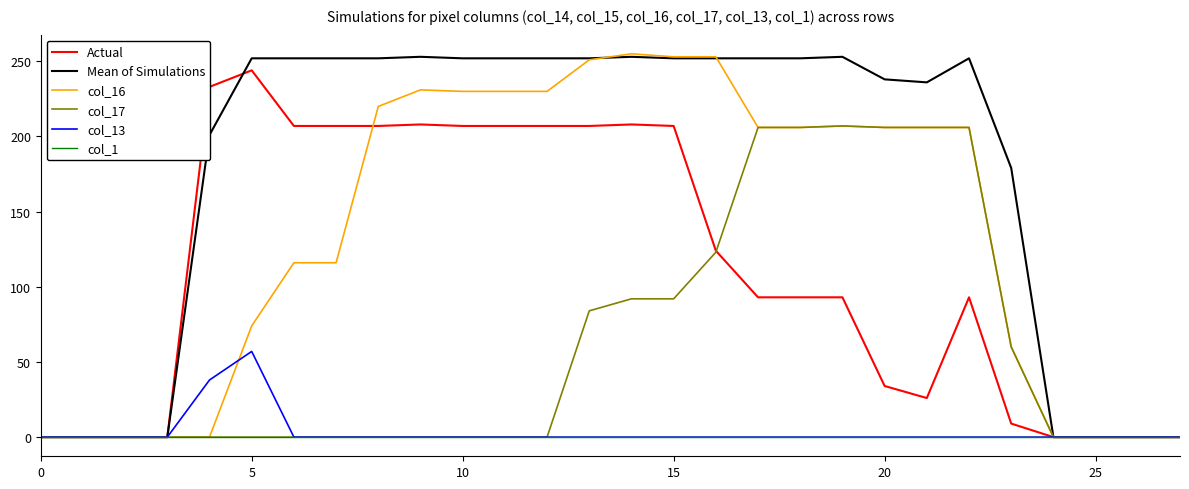

Which series has the largest total across all categories?

Mean of Simulations